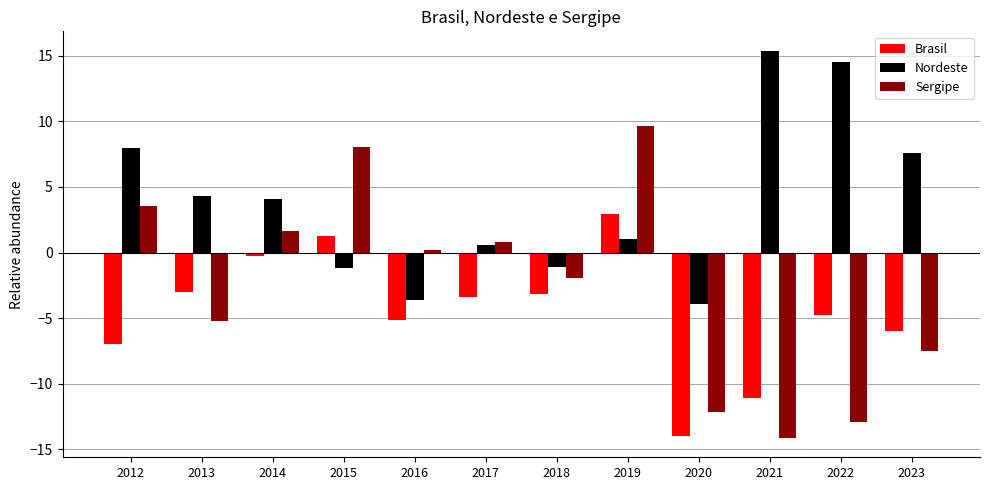

List the series in order of their overall mean, lowest first.

Brasil, Sergipe, Nordeste